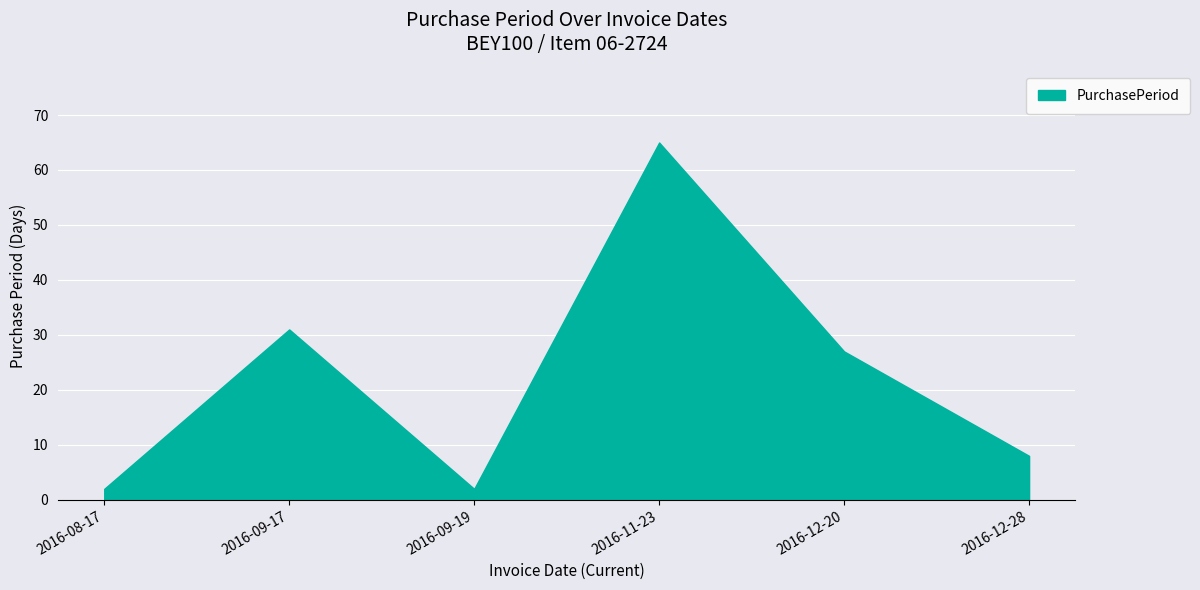

What is the difference between the maximum and minimum values?

63